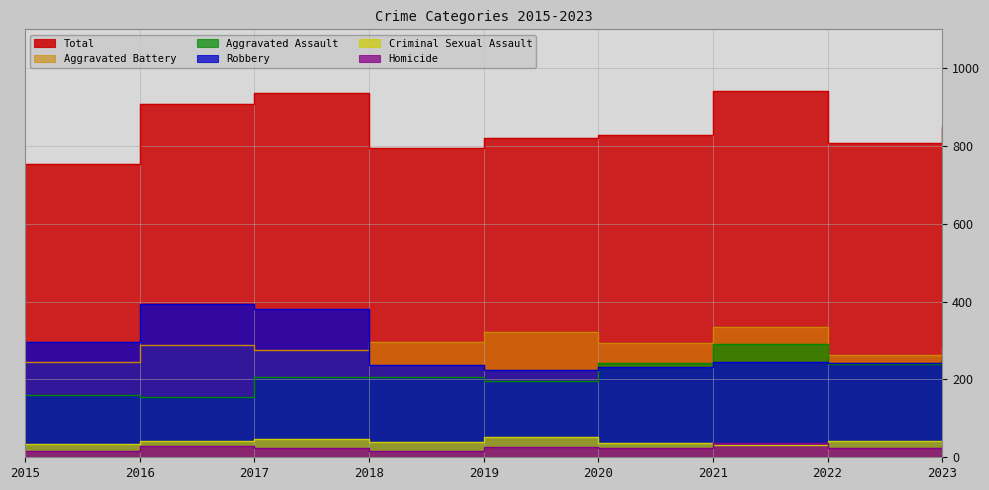

Is it true that Homicide equals 11 at 2023?

False